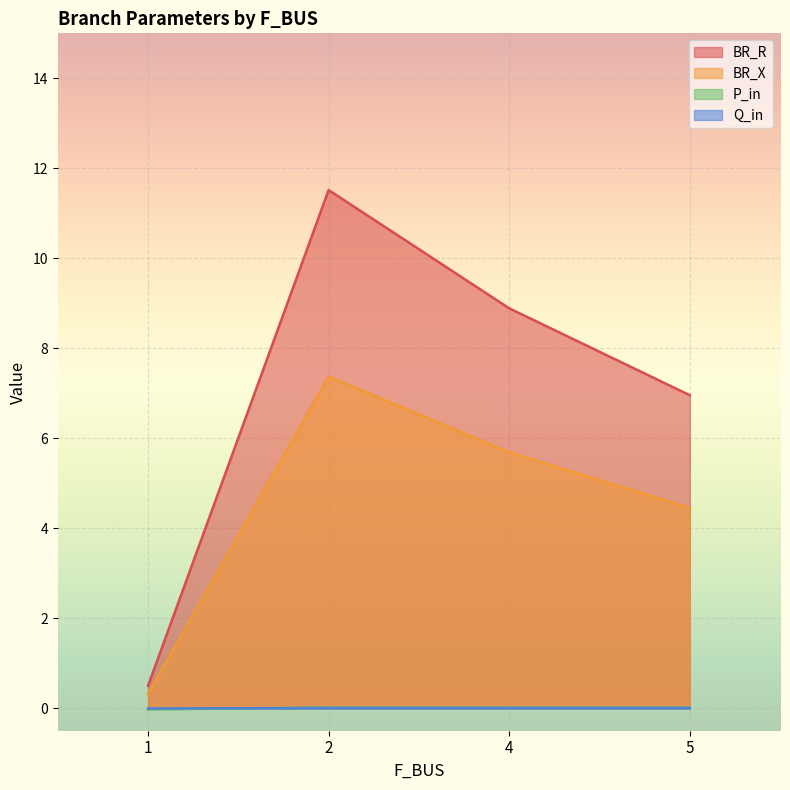

How many values in Q_in are below zero?

1